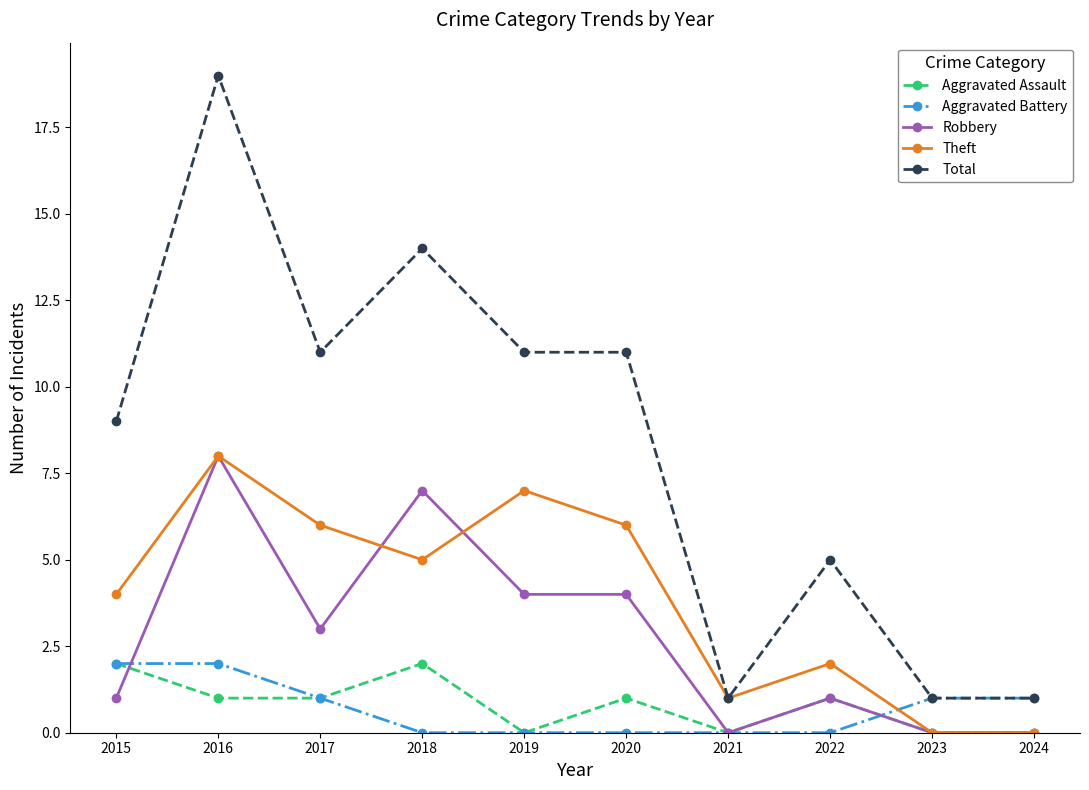

How many lines are shown in the chart?

5